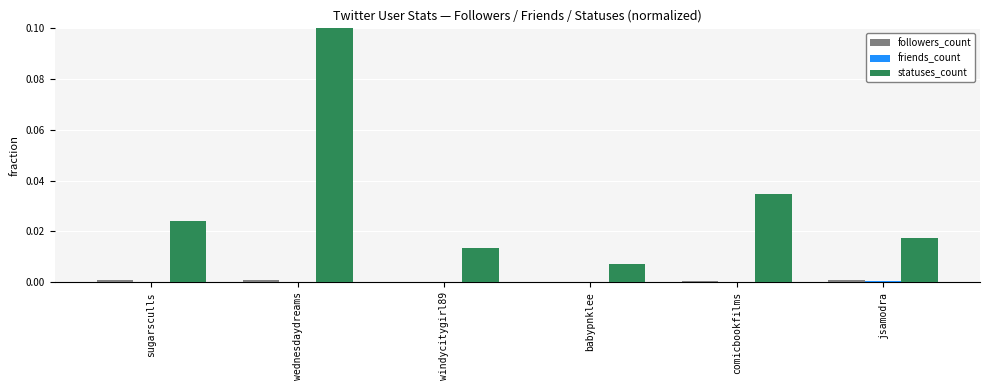

Between sugarsculls and babypnklee, which series saw the biggest shift?

statuses_count